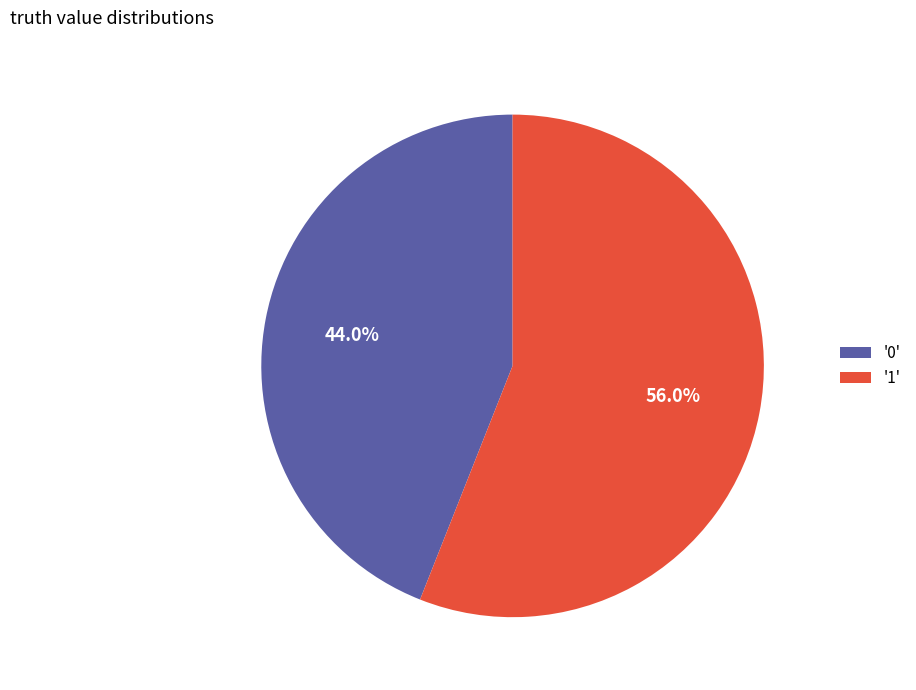

Does any single category account for the majority?

Yes